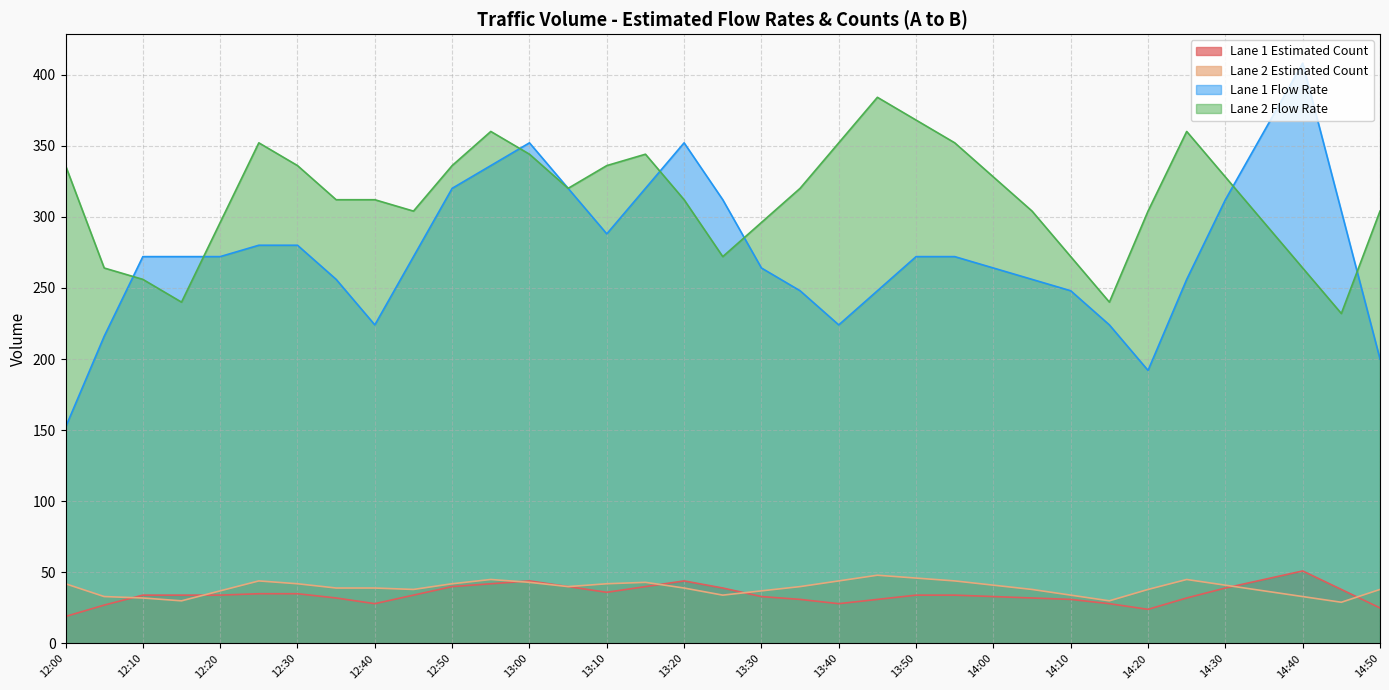

Reading right to left, transcribe all the data shown in this chart.

Lane 1 Estimated Count: 14:50=25	14:45=38	14:40=51	14:35=45	14:30=39	14:25=32	14:20=24	14:15=28	14:10=31	14:05=32	14:00=33	13:55=34	13:50=34	13:45=31	13:40=28	13:35=31	13:30=33	13:25=39	13:20=44	13:15=40	13:10=36	13:05=40	13:00=44	12:55=42	12:50=40	12:45=34	12:40=28	12:35=32	12:30=35	12:25=35	12:20=34	12:15=34	12:10=34	12:05=27	12:00=19
Lane 2 Estimated Count: 14:50=38	14:45=29	14:40=33	14:35=37	14:30=41	14:25=45	14:20=38	14:15=30	14:10=34	14:05=38	14:00=41	13:55=44	13:50=46	13:45=48	13:40=44	13:35=40	13:30=37	13:25=34	13:20=39	13:15=43	13:10=42	13:05=40	13:00=43	12:55=45	12:50=42	12:45=38	12:40=39	12:35=39	12:30=42	12:25=44	12:20=37	12:15=30	12:10=32	12:05=33	12:00=42
Lane 1 Flow Rate: 14:50=200	14:45=304	14:40=408	14:35=360	14:30=312	14:25=256	14:20=192	14:15=224	14:10=248	14:05=256	14:00=264	13:55=272	13:50=272	13:45=248	13:40=224	13:35=248	13:30=264	13:25=312	13:20=352	13:15=320	13:10=288	13:05=320	13:00=352	12:55=336	12:50=320	12:45=272	12:40=224	12:35=256	12:30=280	12:25=280	12:20=272	12:15=272	12:10=272	12:05=216	12:00=152
Lane 2 Flow Rate: 14:50=304	14:45=232	14:40=264	14:35=296	14:30=328	14:25=360	14:20=304	14:15=240	14:10=272	14:05=304	14:00=328	13:55=352	13:50=368	13:45=384	13:40=352	13:35=320	13:30=296	13:25=272	13:20=312	13:15=344	13:10=336	13:05=320	13:00=344	12:55=360	12:50=336	12:45=304	12:40=312	12:35=312	12:30=336	12:25=352	12:20=296	12:15=240	12:10=256	12:05=264	12:00=336